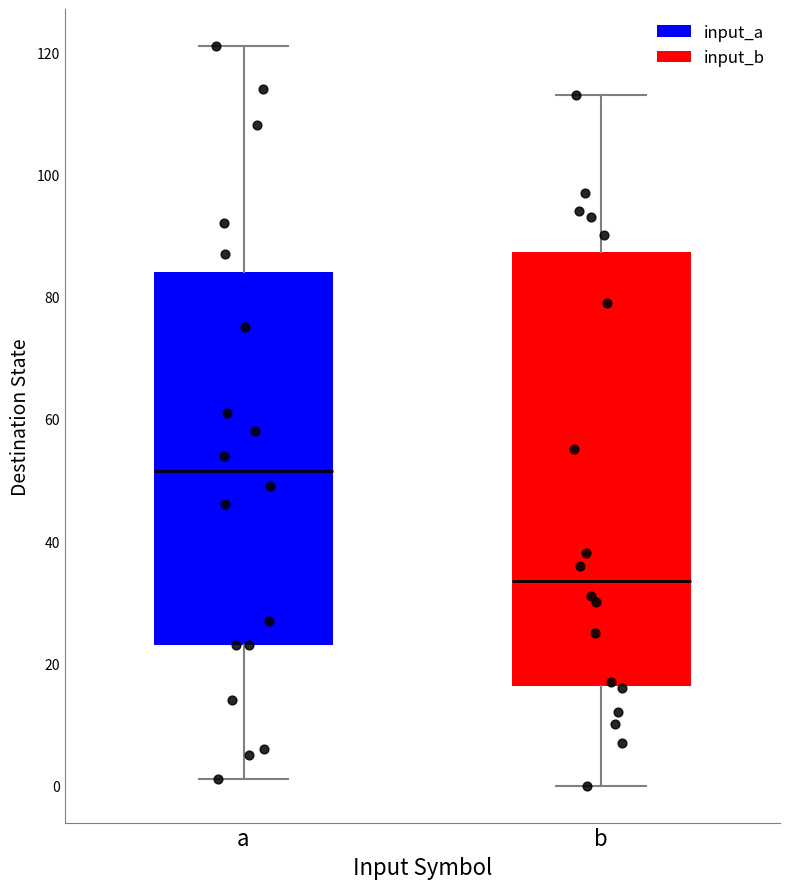

Where is the upper edge of the box for a on the y-axis? The values are not printed on the chart, so give them approximately, as read against the axis.

84